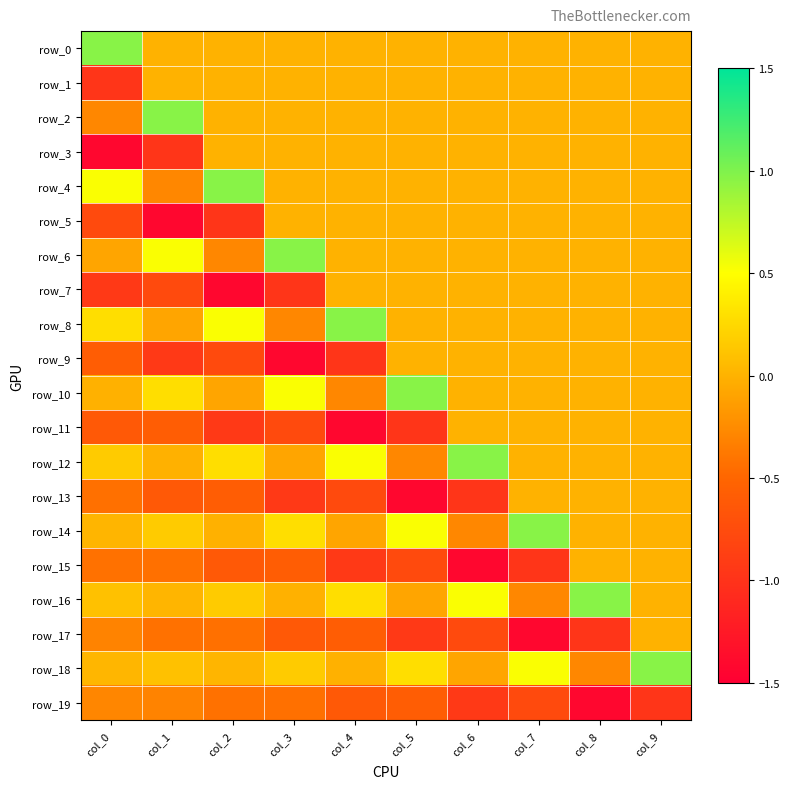

Reading left to right, what are all the values shown in this chart?

row_0: 1.0	0.0	0.0	0.0	0.0	0.0	0.0	0.0	0.0	0.0
row_1: -1.0	0.0	0.0	0.0	0.0	0.0	0.0	0.0	0.0	0.0
row_2: -0.3	1.0	0.0	0.0	0.0	0.0	0.0	0.0	0.0	0.0
row_3: -1.4	-1.0	0.0	0.0	0.0	0.0	0.0	0.0	0.0	0.0
row_4: 0.5	-0.3	1.0	0.0	0.0	0.0	0.0	0.0	0.0	0.0
row_5: -0.8	-1.4	-1.0	0.0	0.0	0.0	0.0	0.0	0.0	0.0
row_6: -0.1	0.5	-0.3	1.0	0.0	0.0	0.0	0.0	0.0	0.0
row_7: -0.9	-0.8	-1.4	-1.0	0.0	0.0	0.0	0.0	0.0	0.0
row_8: 0.3	-0.1	0.5	-0.3	1.0	0.0	0.0	0.0	0.0	0.0
row_9: -0.6	-0.9	-0.8	-1.4	-1.0	0.0	0.0	0.0	0.0	0.0
row_10: -0.0	0.3	-0.1	0.5	-0.3	1.0	0.0	0.0	0.0	0.0
row_11: -0.6	-0.6	-0.9	-0.8	-1.4	-1.0	0.0	0.0	0.0	0.0
row_12: 0.2	-0.0	0.3	-0.1	0.5	-0.3	1.0	0.0	0.0	0.0
row_13: -0.4	-0.6	-0.6	-0.9	-0.8	-1.4	-1.0	0.0	0.0	0.0
row_14: 0.0	0.2	-0.0	0.3	-0.1	0.5	-0.3	1.0	0.0	0.0
row_15: -0.4	-0.4	-0.6	-0.6	-0.9	-0.8	-1.4	-1.0	0.0	0.0
row_16: 0.1	0.0	0.2	-0.0	0.3	-0.1	0.5	-0.3	1.0	0.0
row_17: -0.3	-0.4	-0.4	-0.6	-0.6	-0.9	-0.8	-1.4	-1.0	0.0
row_18: 0.0	0.1	0.0	0.2	-0.0	0.3	-0.1	0.5	-0.3	1.0
row_19: -0.3	-0.3	-0.4	-0.4	-0.6	-0.6	-0.9	-0.8	-1.4	-1.0